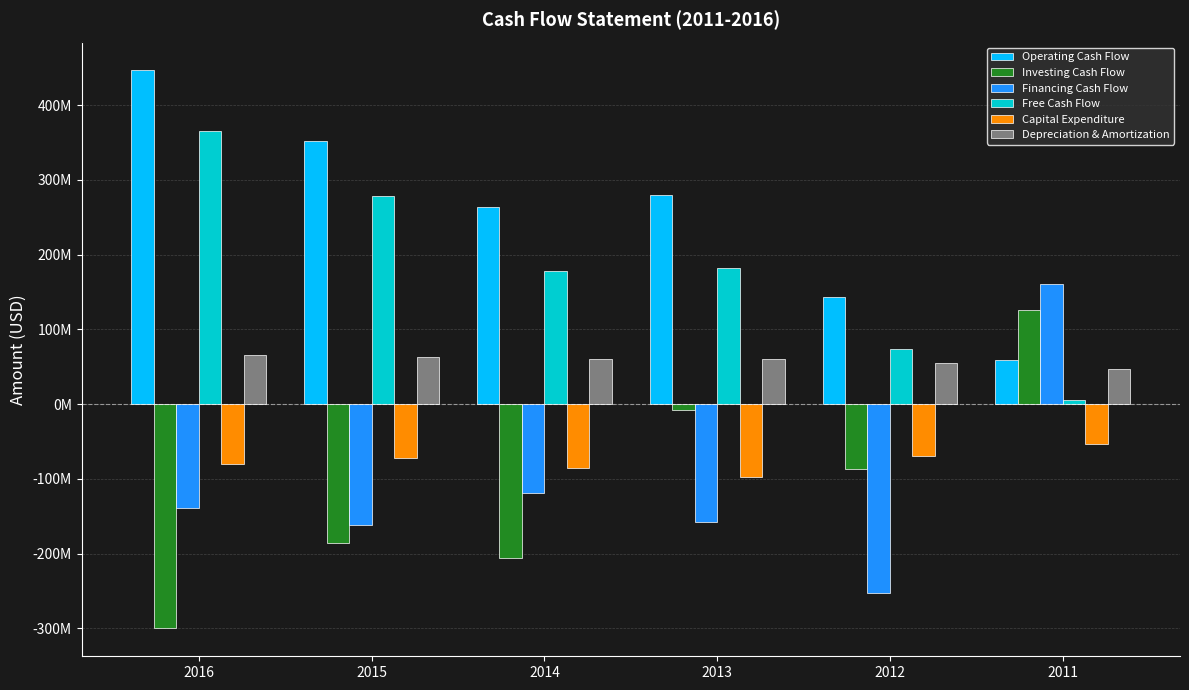

Reading right to left, extract all data points from this chart.

Operating Cash Flow: 58700000	143800000	279600000	264000000	351700000	446600000
Investing Cash Flow: 125600000	-86800000	-8200000	-206000000	-186100000	-300200000
Financing Cash Flow: 160200000	-253500000	-157600000	-119300000	-161400000	-139600000
Free Cash Flow: 5200000	73900000	181900000	177900000	279000000	365900000
Capital Expenditure: -53500000	-69900000	-97700000	-86100000	-72700000	-80700000
Depreciation & Amortization: 47000000	54600000	59700000	59800000	63000000	65100000